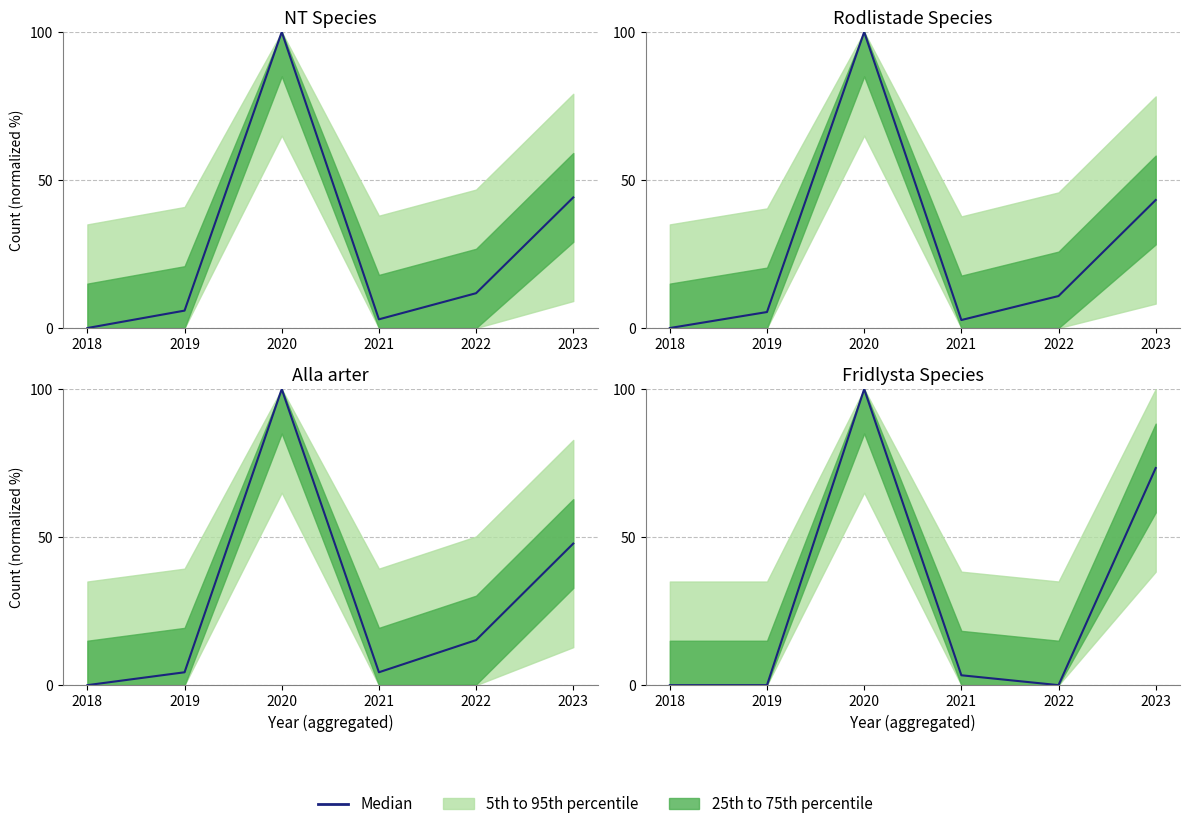

Does the chart have visible grid lines?

Yes